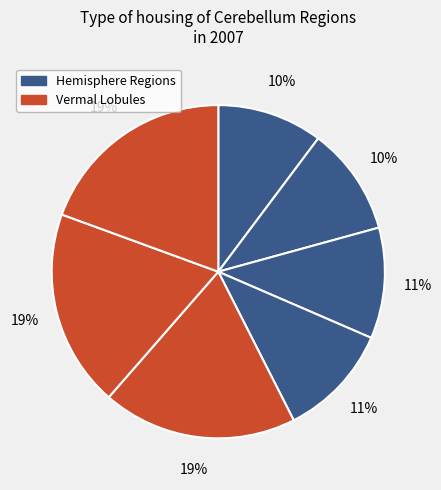

How many segments does this pie chart have?

7